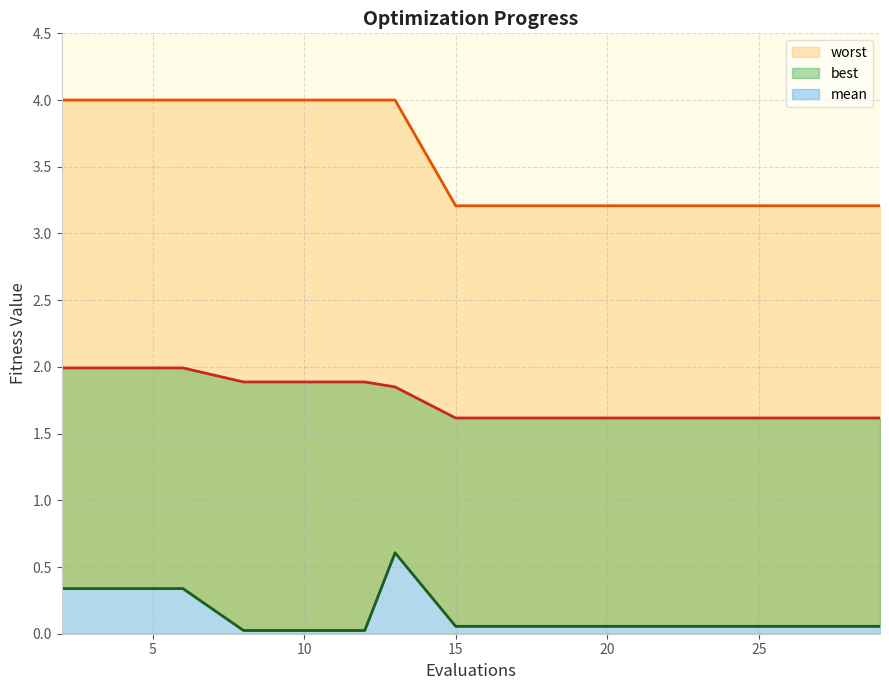

True or false: mean and best intersect in this chart.

False